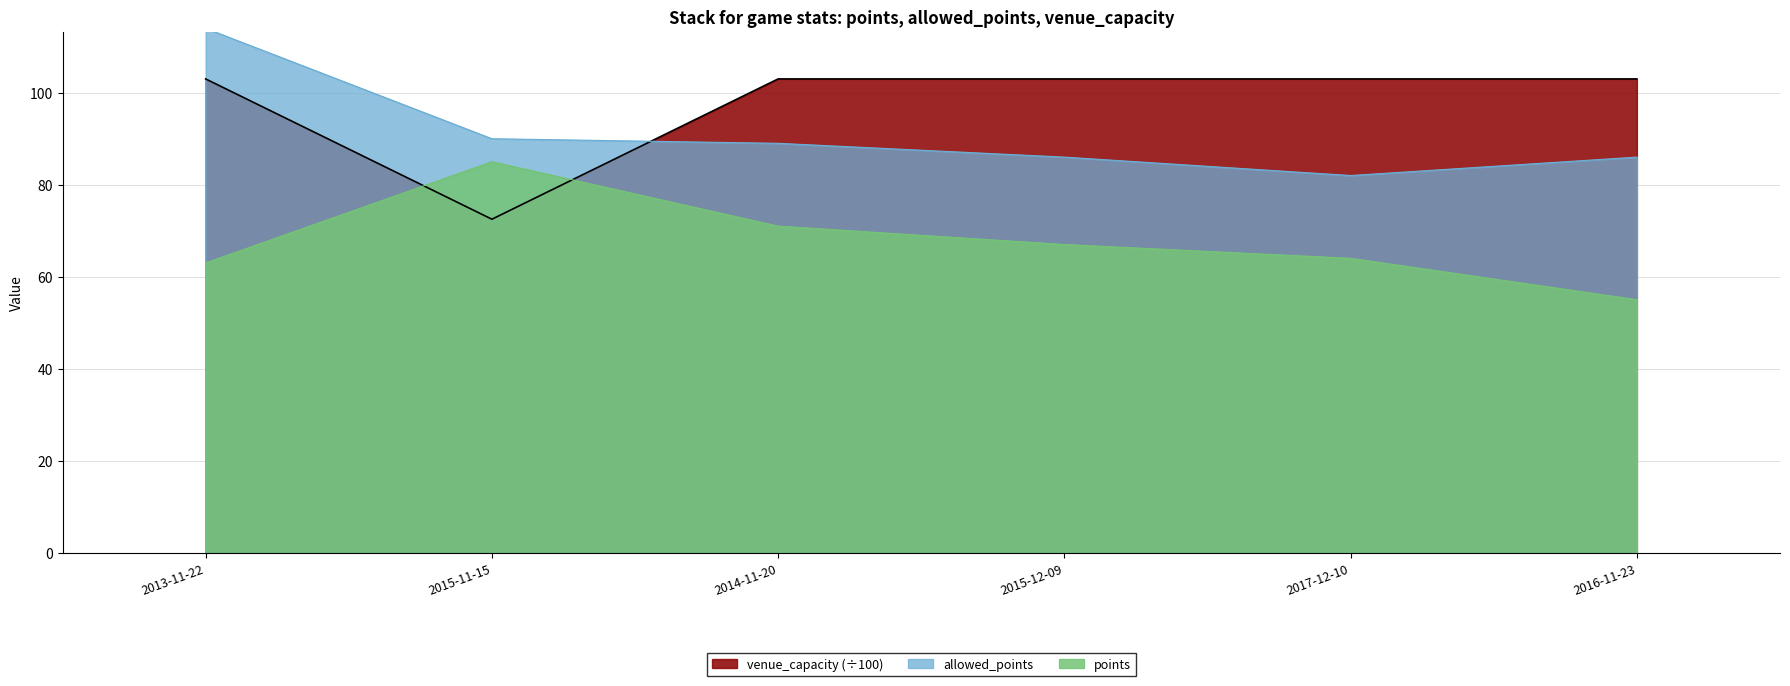

What is the difference between the maximum and minimum values in the allowed_points series?

32.0